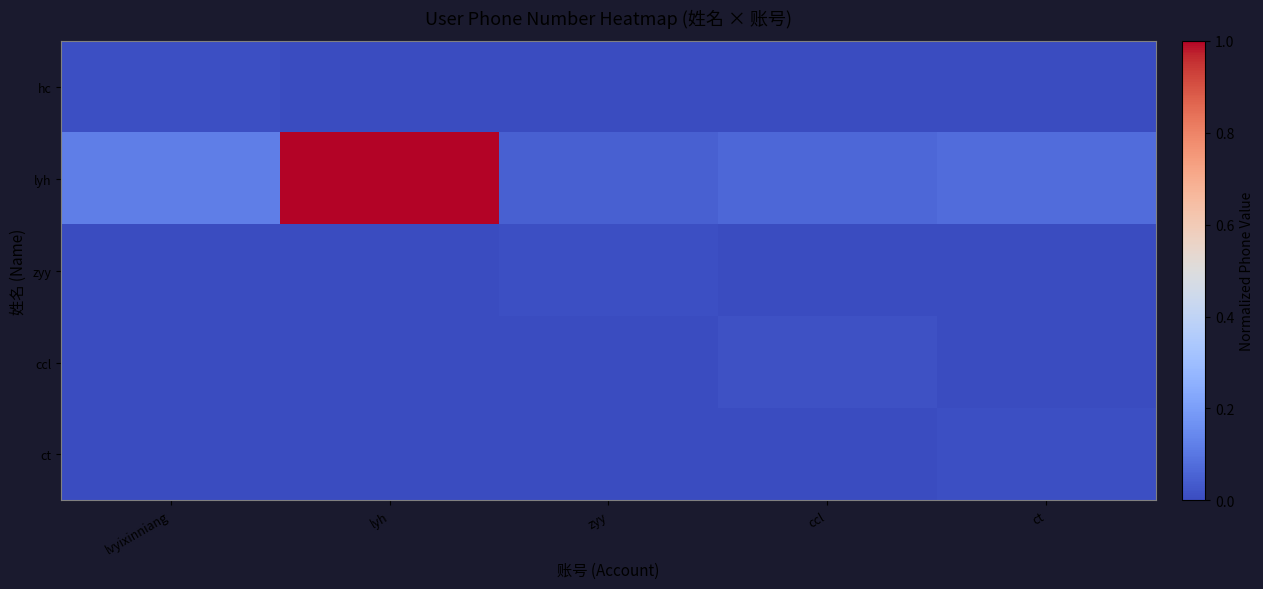

Which series changed the most between lvyixinniang and ccl?

lyh